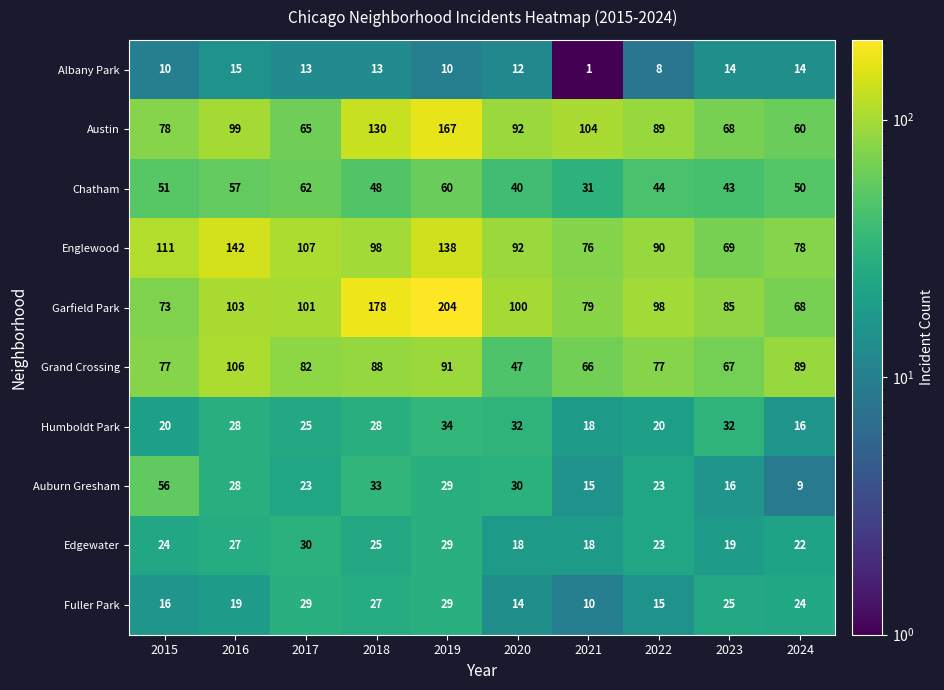

What is the approximate value of Albany Park at 2020?

12